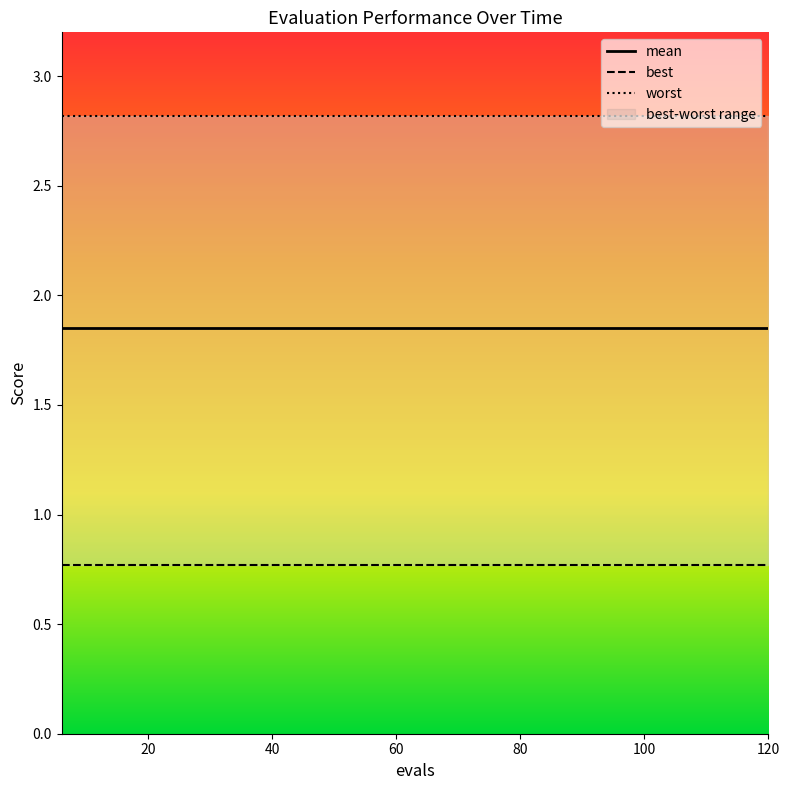

True or false: worst has more than 0 interior local peaks.

False